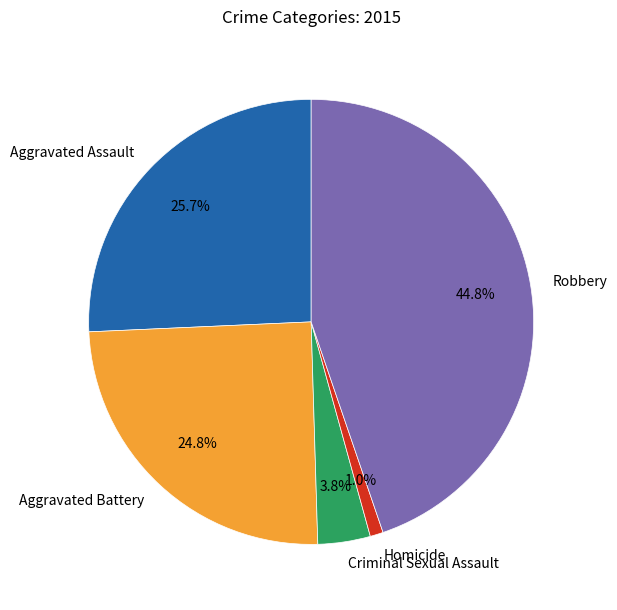

Is Robbery the majority of the pie?

No